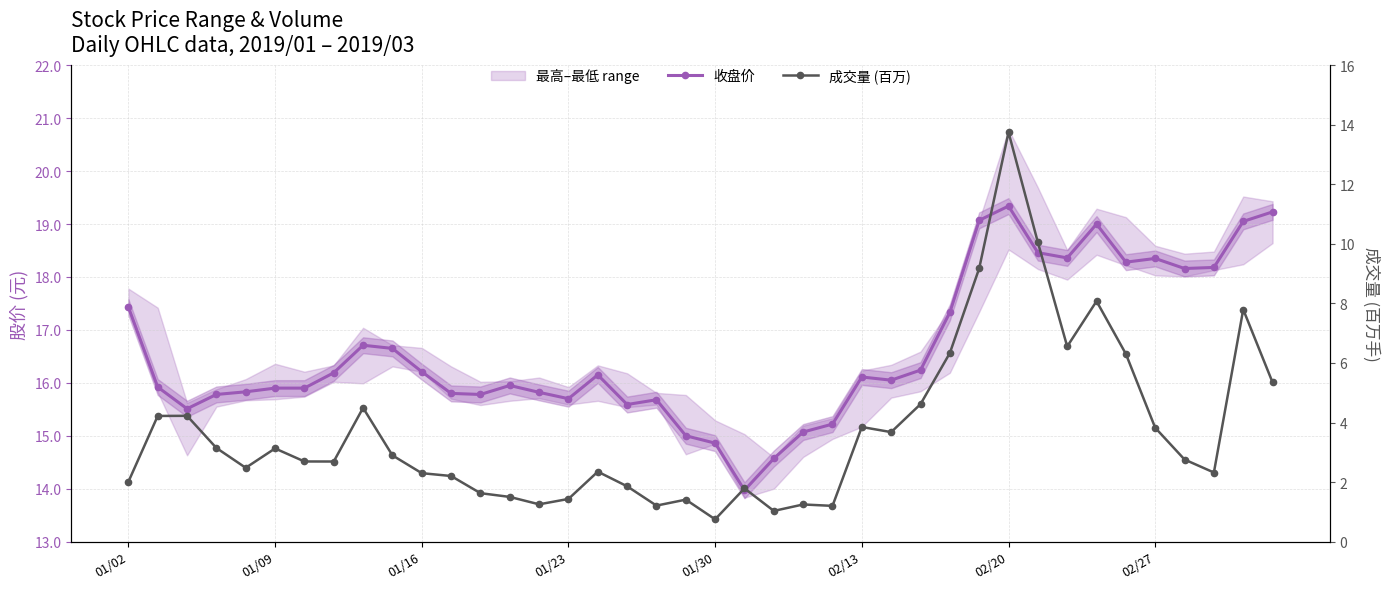

Rank the series by their average value, from lowest to highest.

成交量 (百万), 收盘价